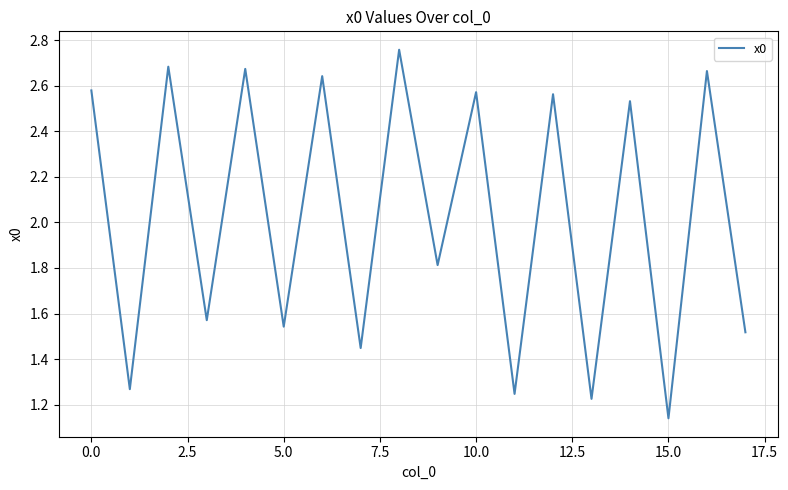

How many lines are shown in the chart?

1